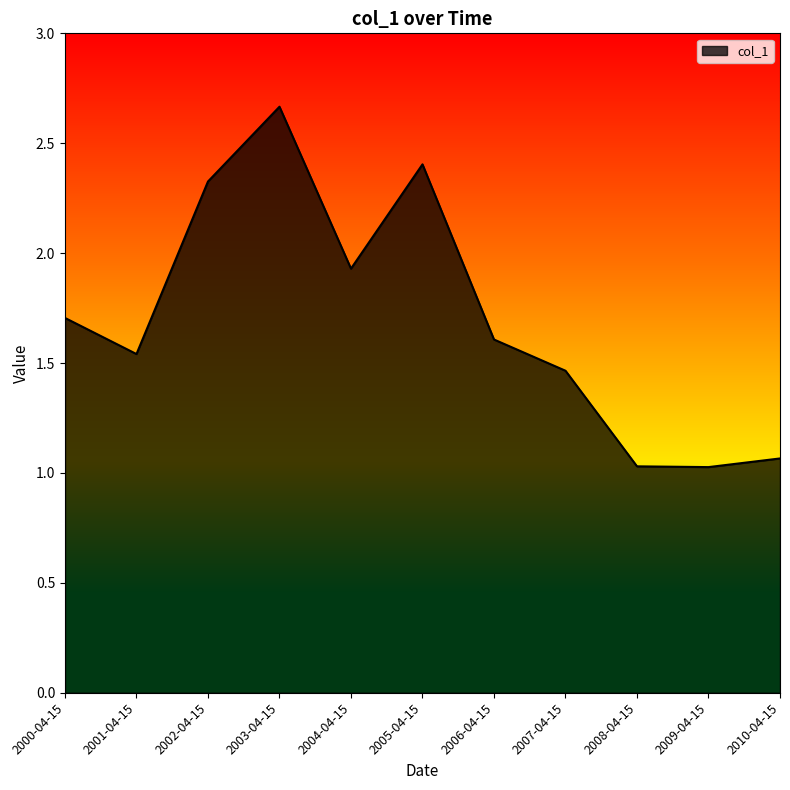

Is it true that the value at 2000-04-15 is 1.7?

True